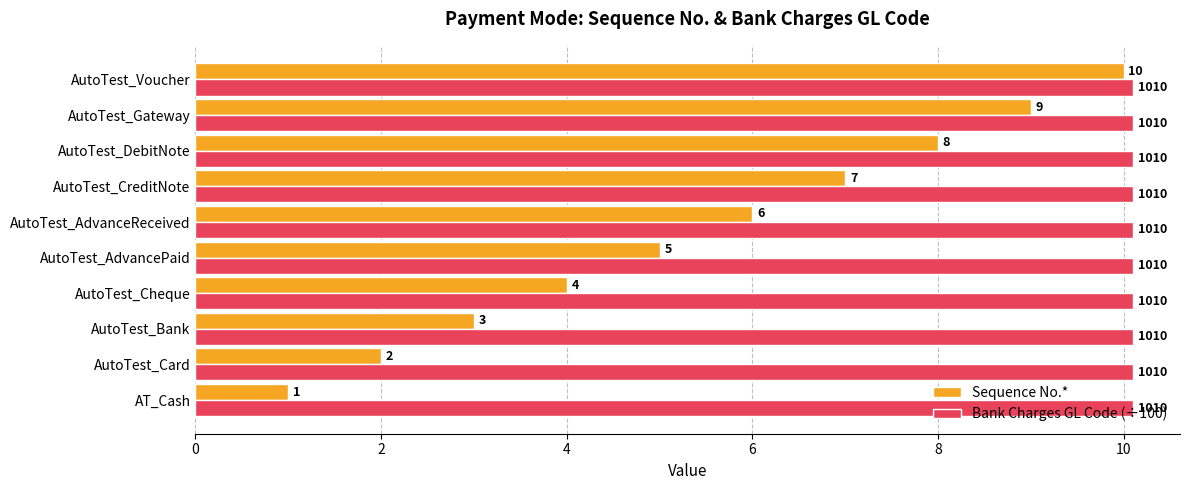

At which category is the sum across all series the highest?

AutoTest_Voucher